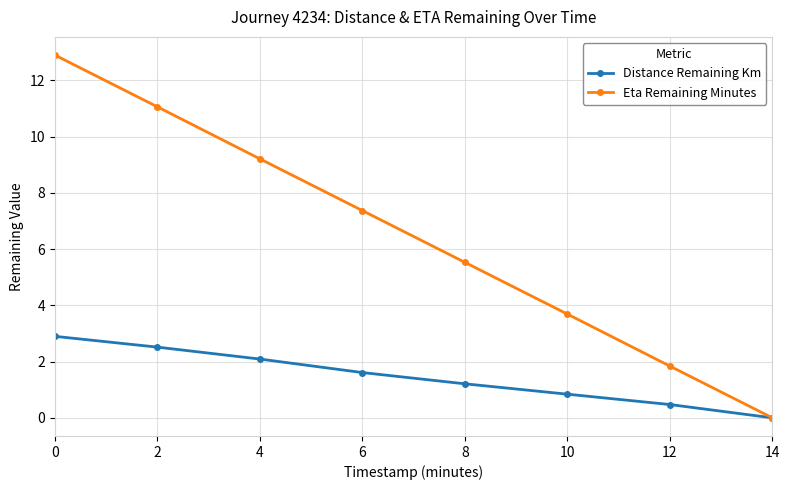

Rank the series at 6 from highest to lowest value.

Eta Remaining Minutes, Distance Remaining Km